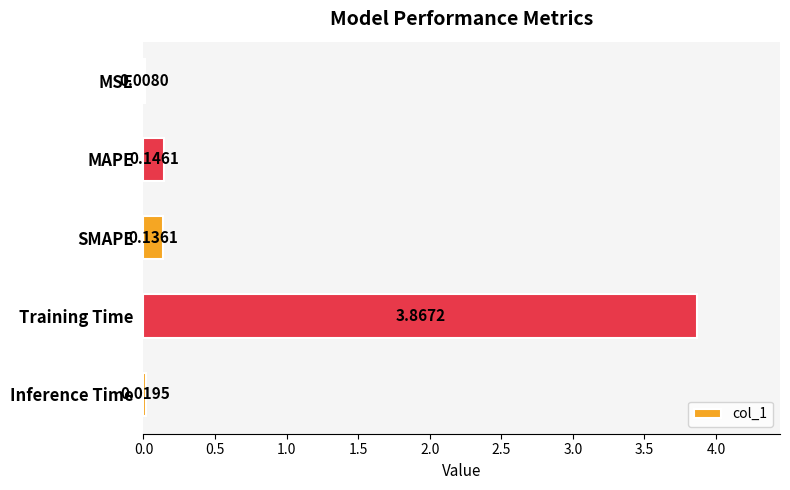

Are the bars horizontal?

Yes